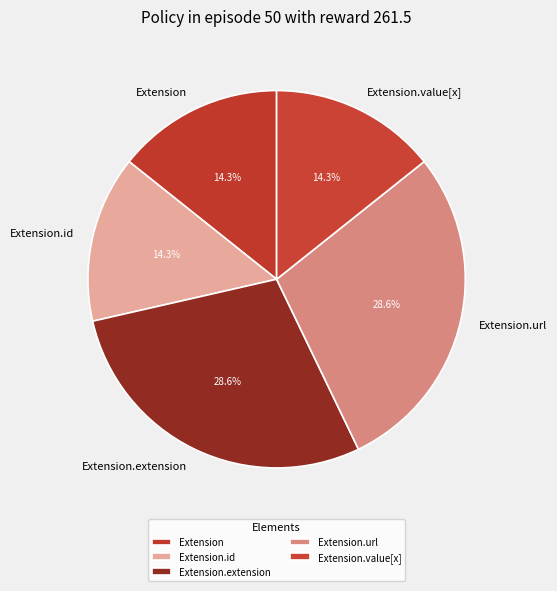

To the nearest percent, what percentage of the pie is Extension.extension?

29%